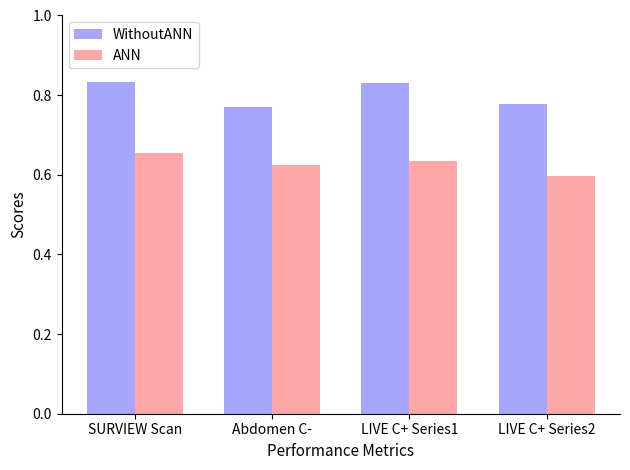

At how many categories does at least one series exceed 0?

4